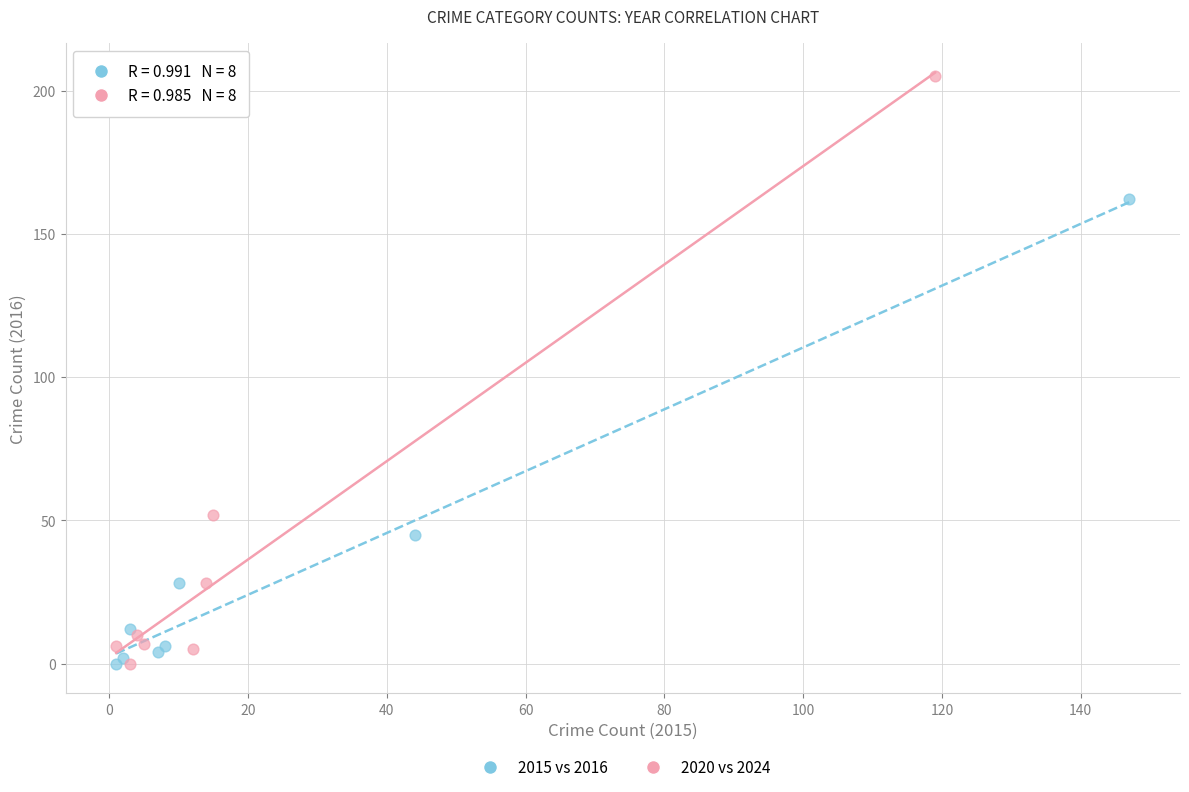

Which series contains the highest Y value?

2020 vs 2024